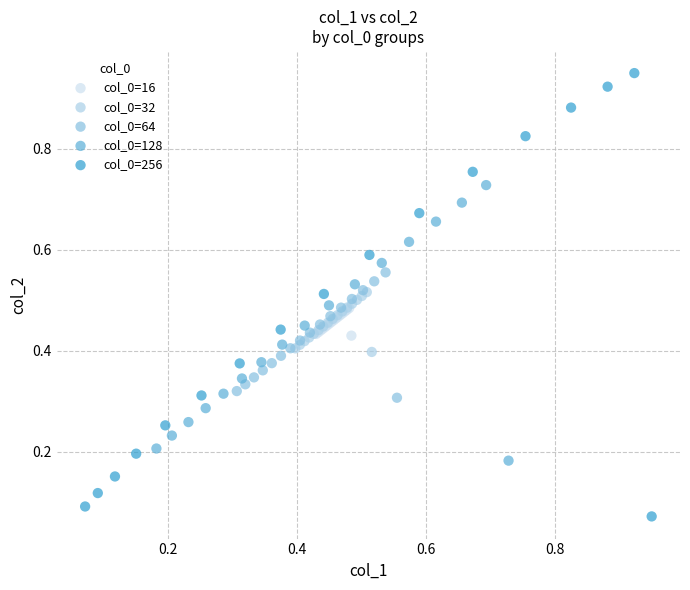

Which series reaches the minimum Y coordinate?

col_0=256